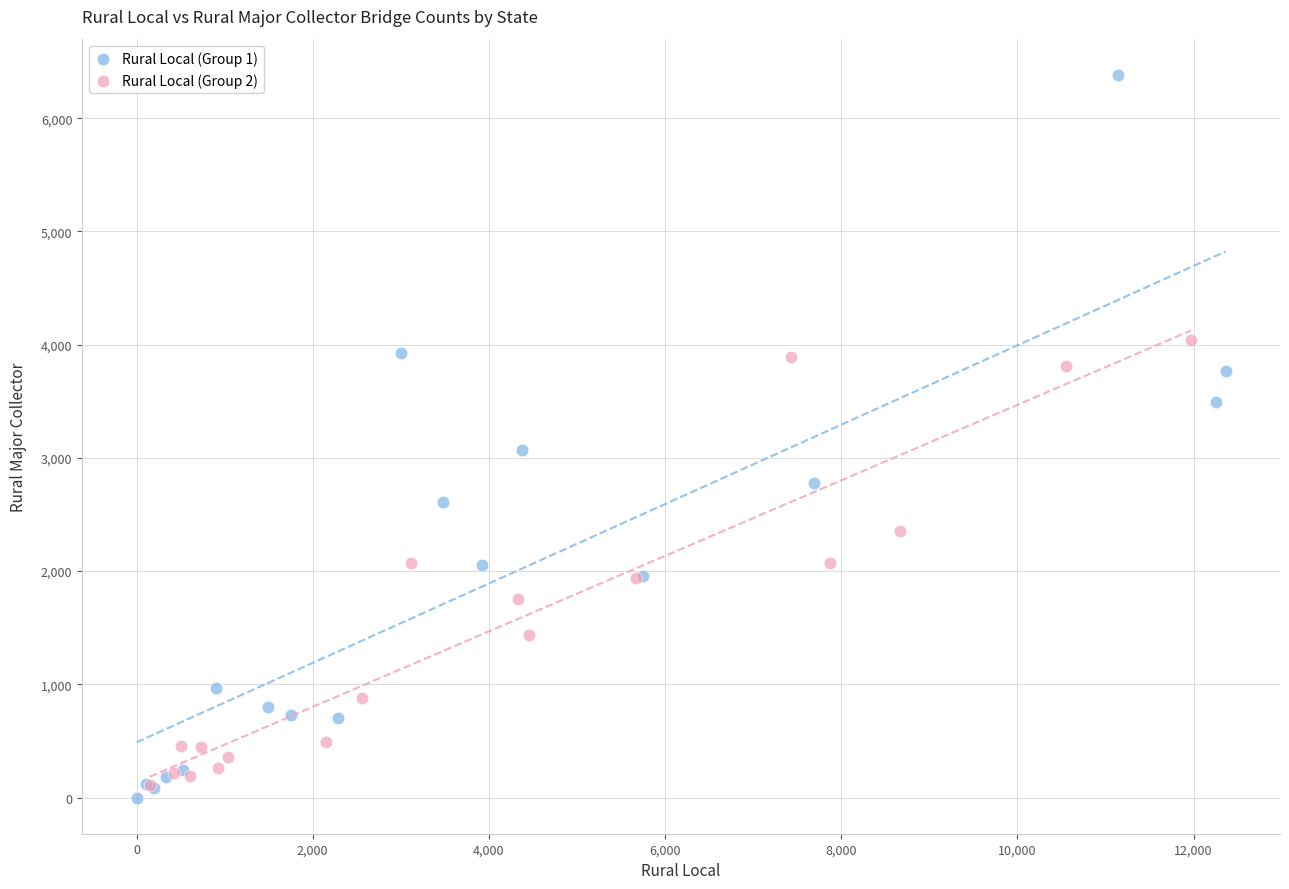

Which series has the largest Y range (max minus min)?

Rural Local (Group 1)